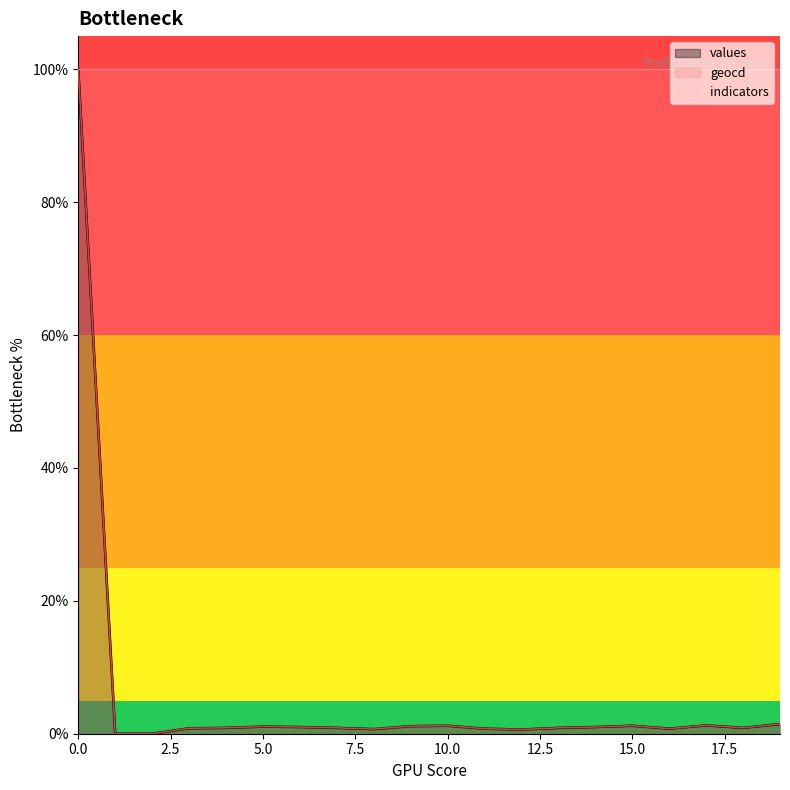

What is the difference between the geocd values at 12 and 2?

0.6